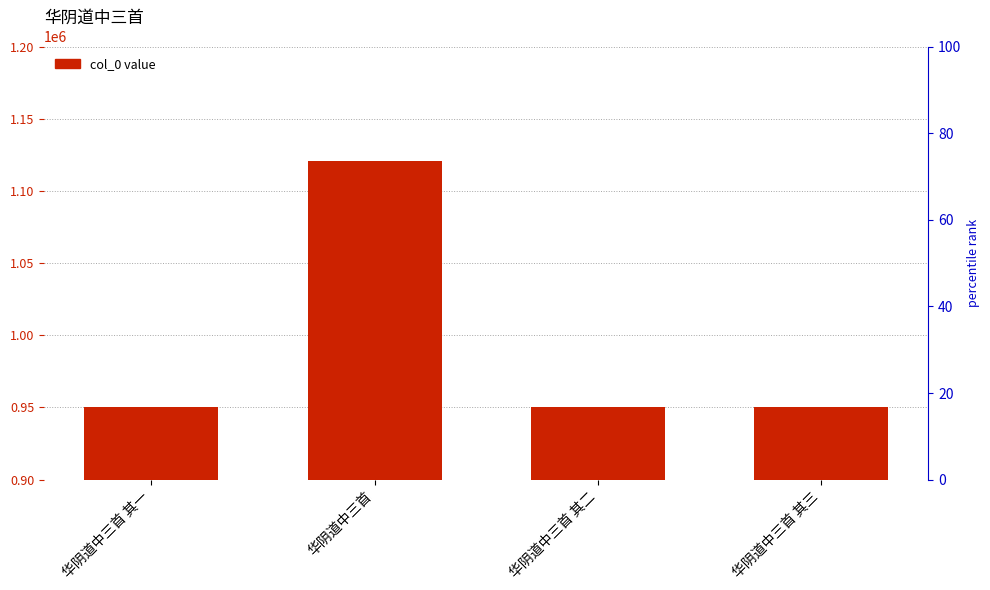

Reading left to right, extract all data points from this chart.

950466	1120998	950465	950464